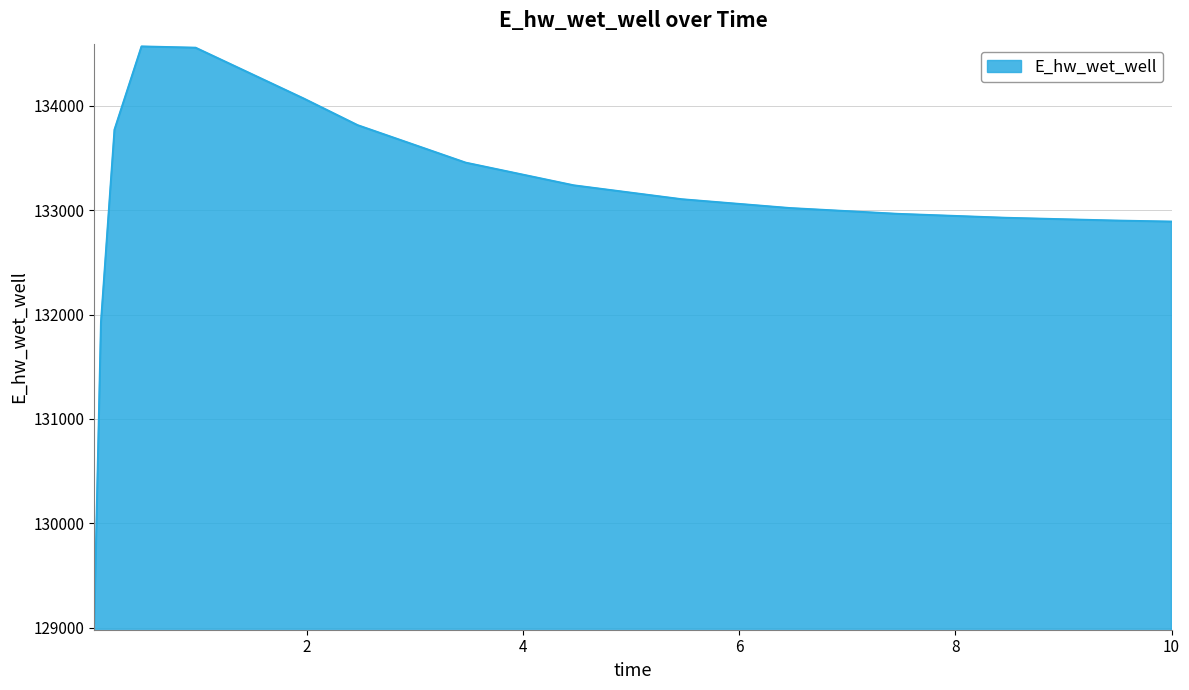

What is the difference between the maximum and minimum values?

5518.7